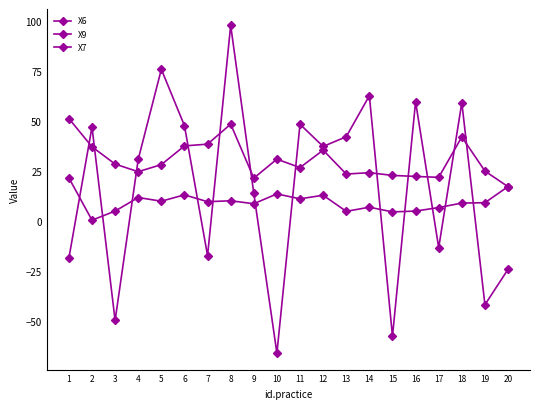

At which category does the chart reach its minimum across all series?

10